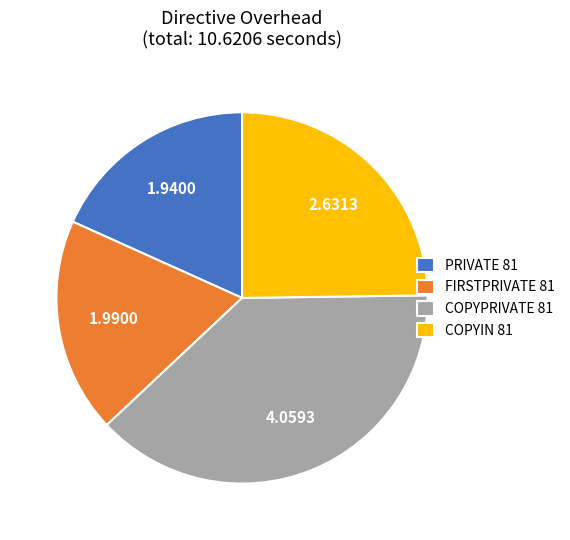

Is there any slice that represents more than half of the pie?

No